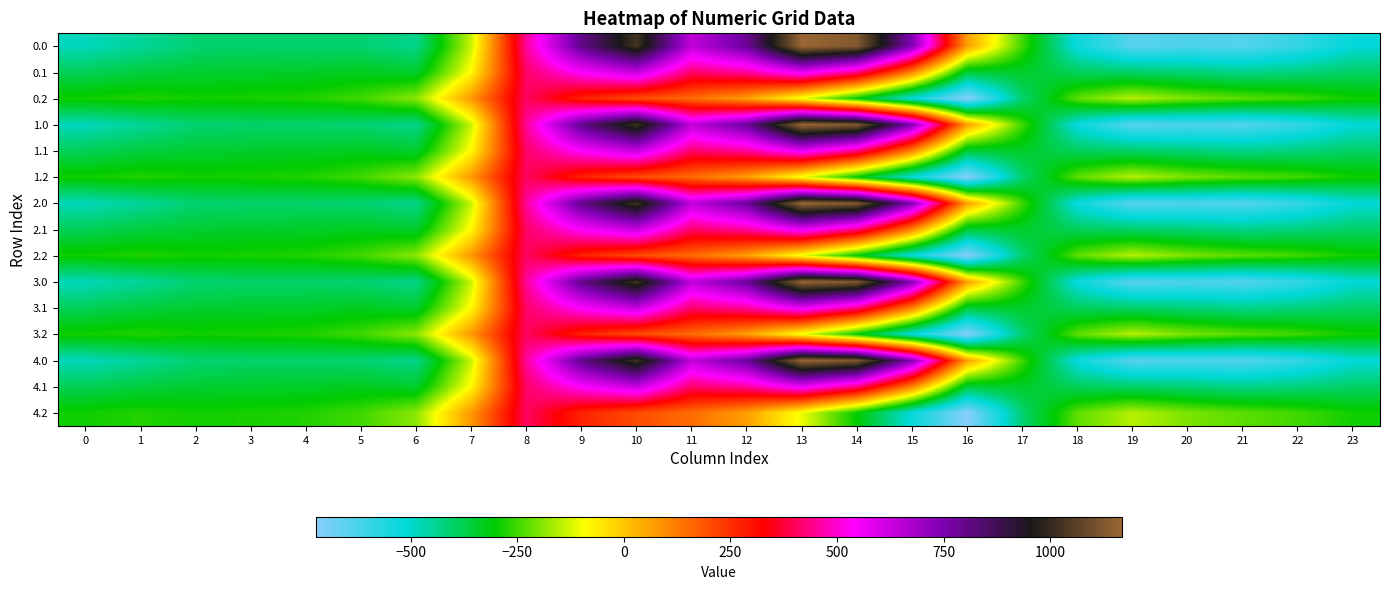

What is the total value across all series at 3?

-5140.1